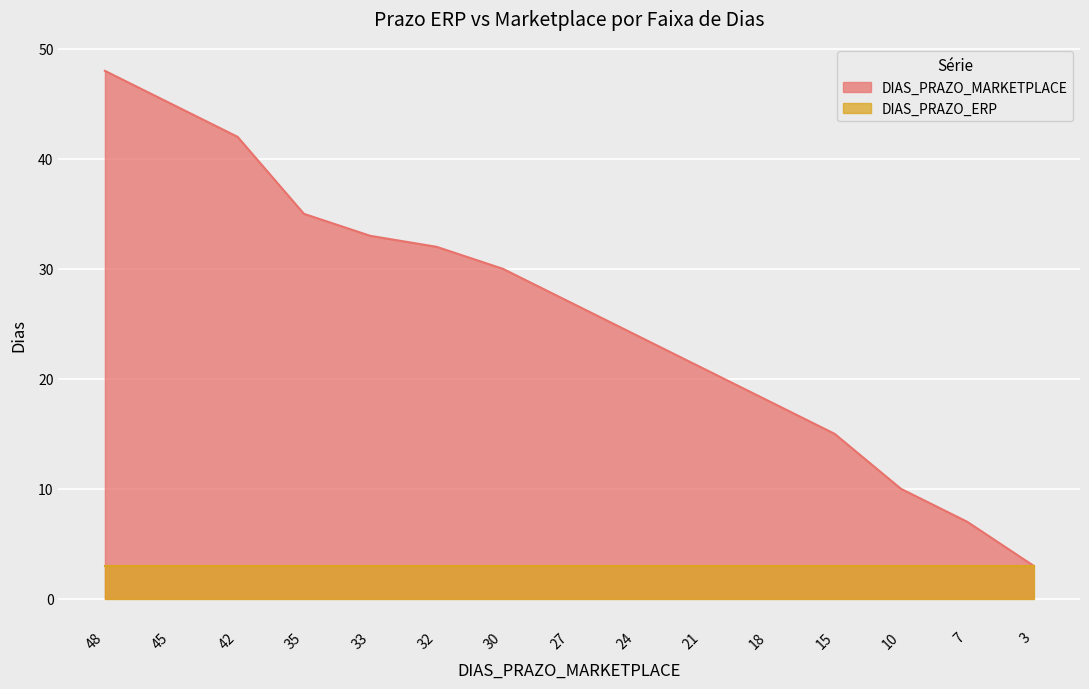

What is the smallest value displayed?

3